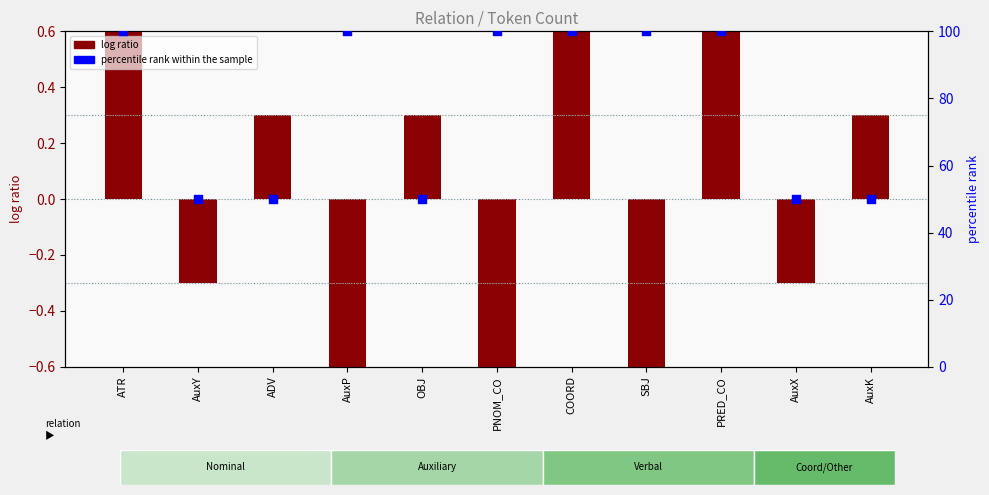

At how many categories does at least one series exceed 78?

6